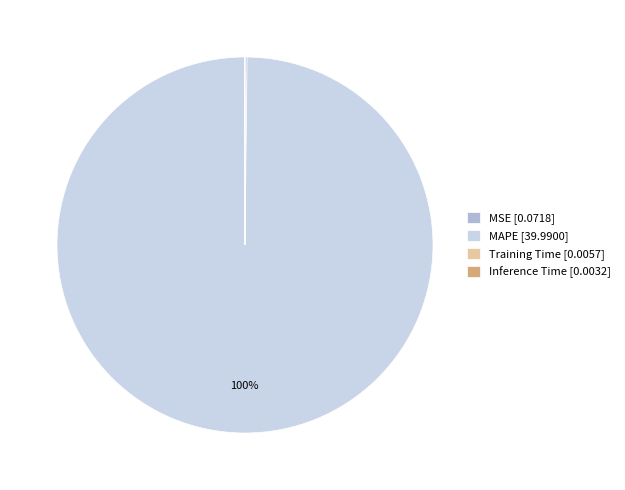

To the nearest percent, what portion does MAPE [39.9900] represent?

100%